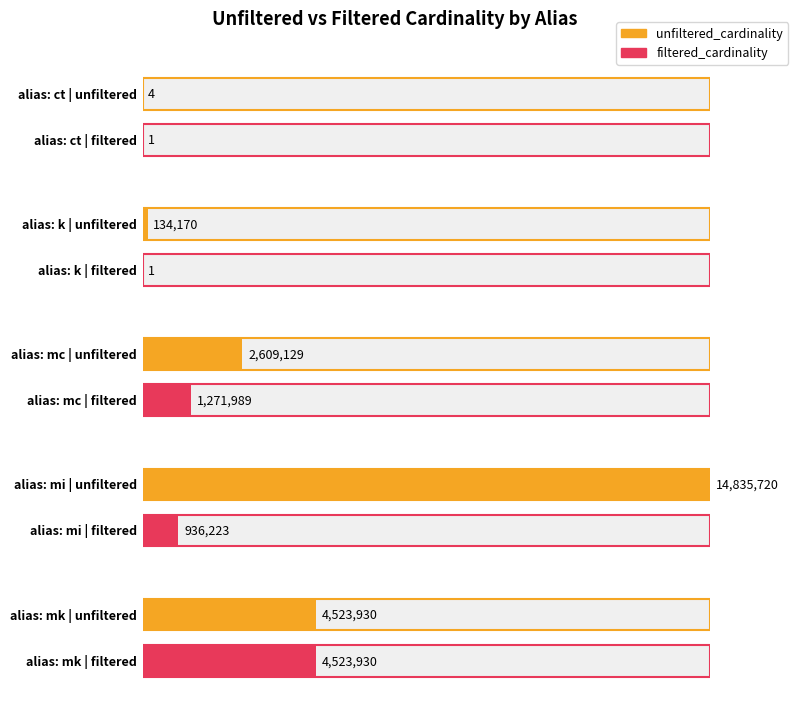

What is the lowest value of the filtered_cardinality series?

1